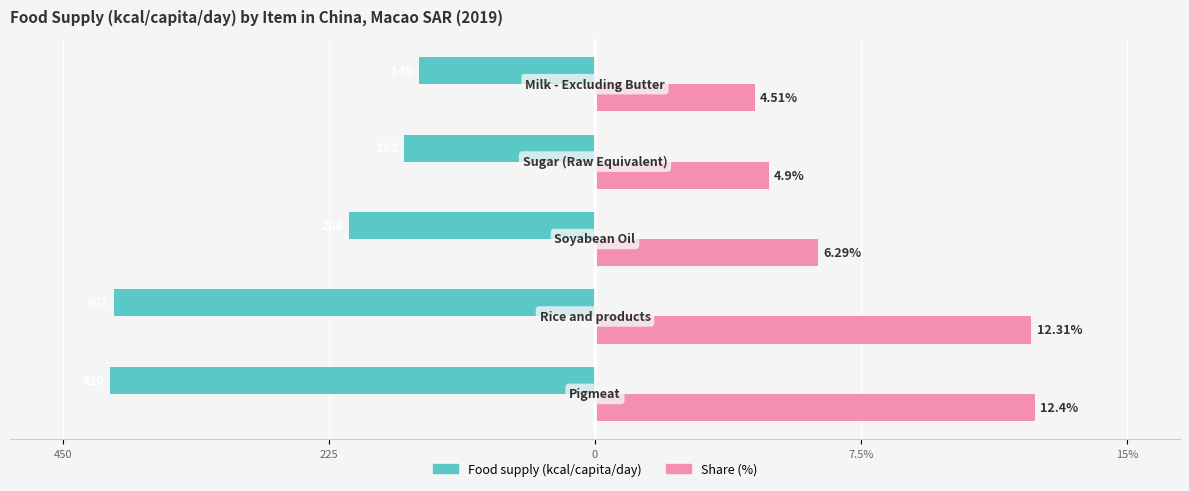

What are all the series names shown in the legend?

Food supply (kcal/capita/day), Share (%)